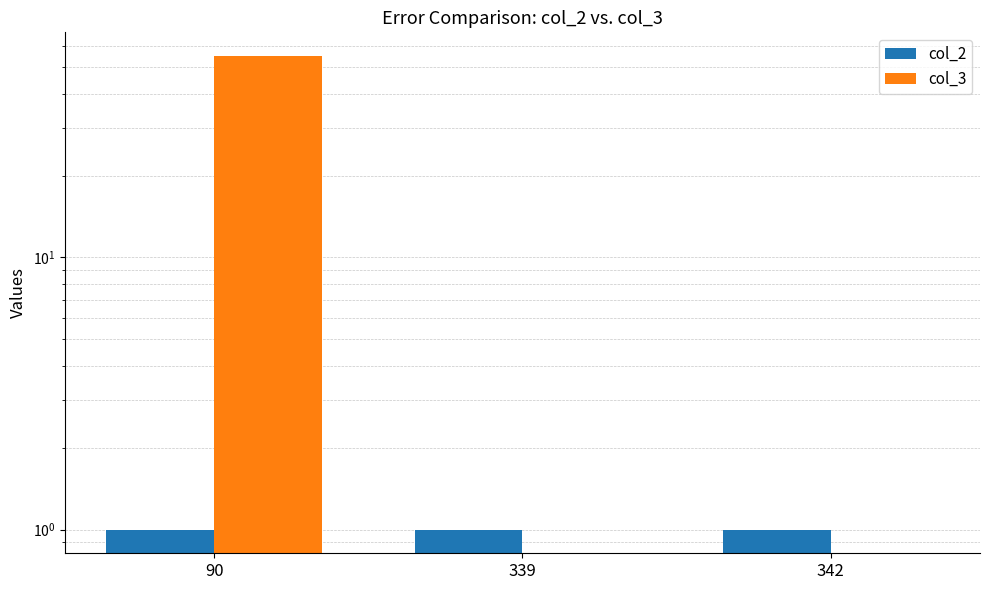

True or false: col_3 has a value of 0 at 339.

True